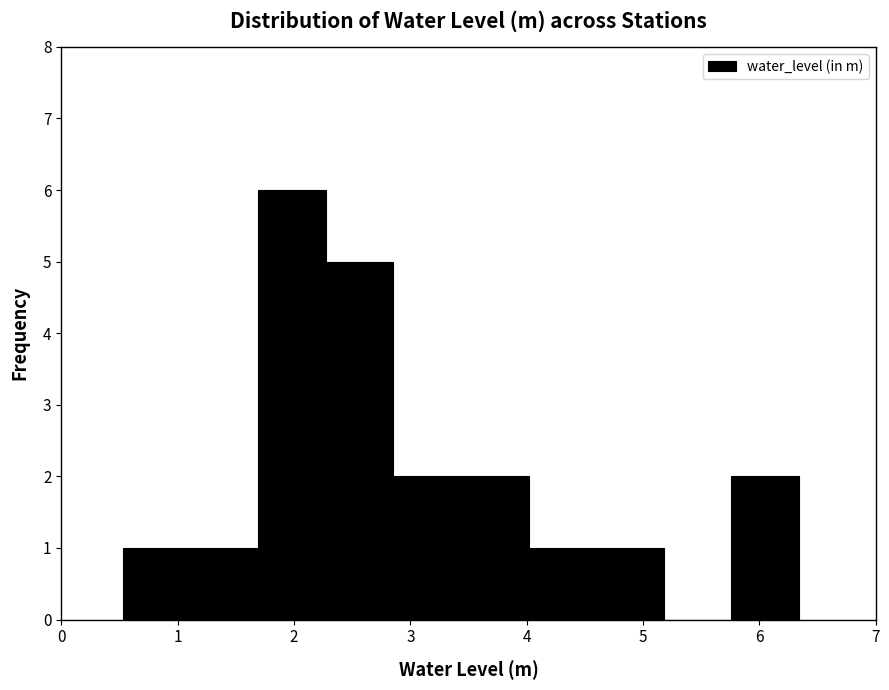

What is the height of the bar covering 0.5 to 1.1 on the x-axis? Neither the bar edges nor the heights are printed on the chart, so give them approximately, as read against the axes.

1